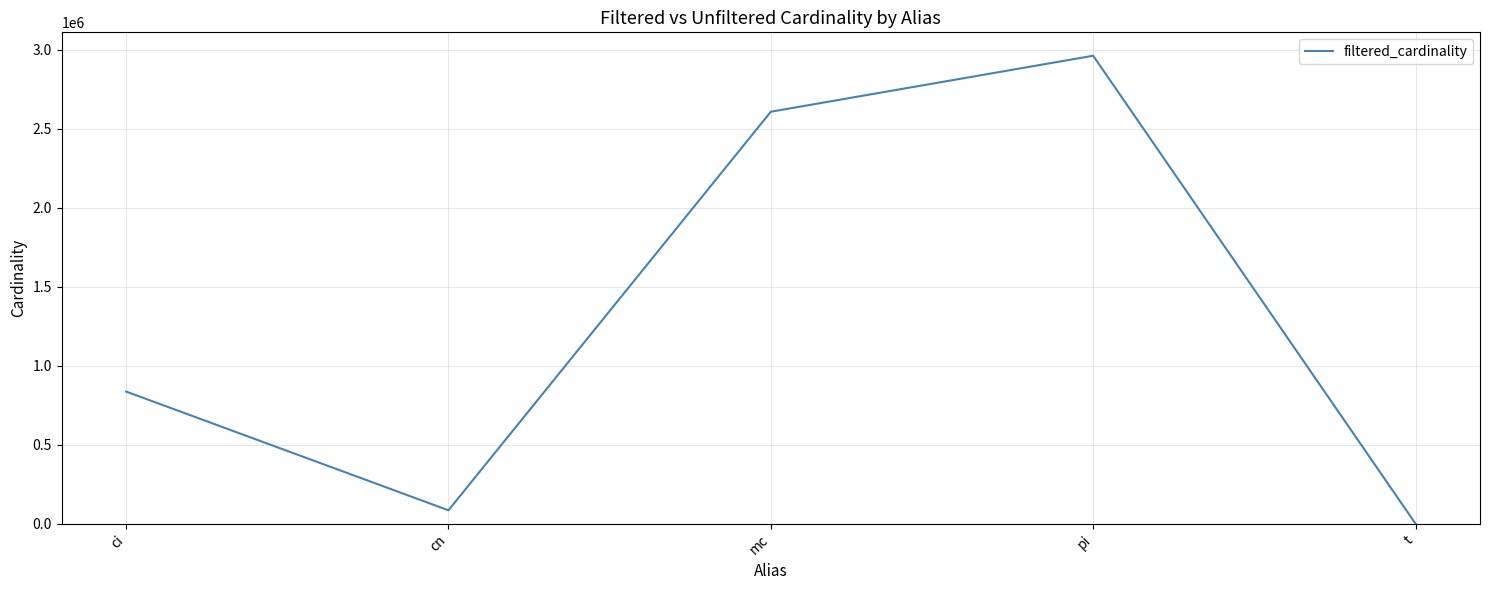

Rank the categories by value from highest to lowest.

pi, mc, ci, cn, t